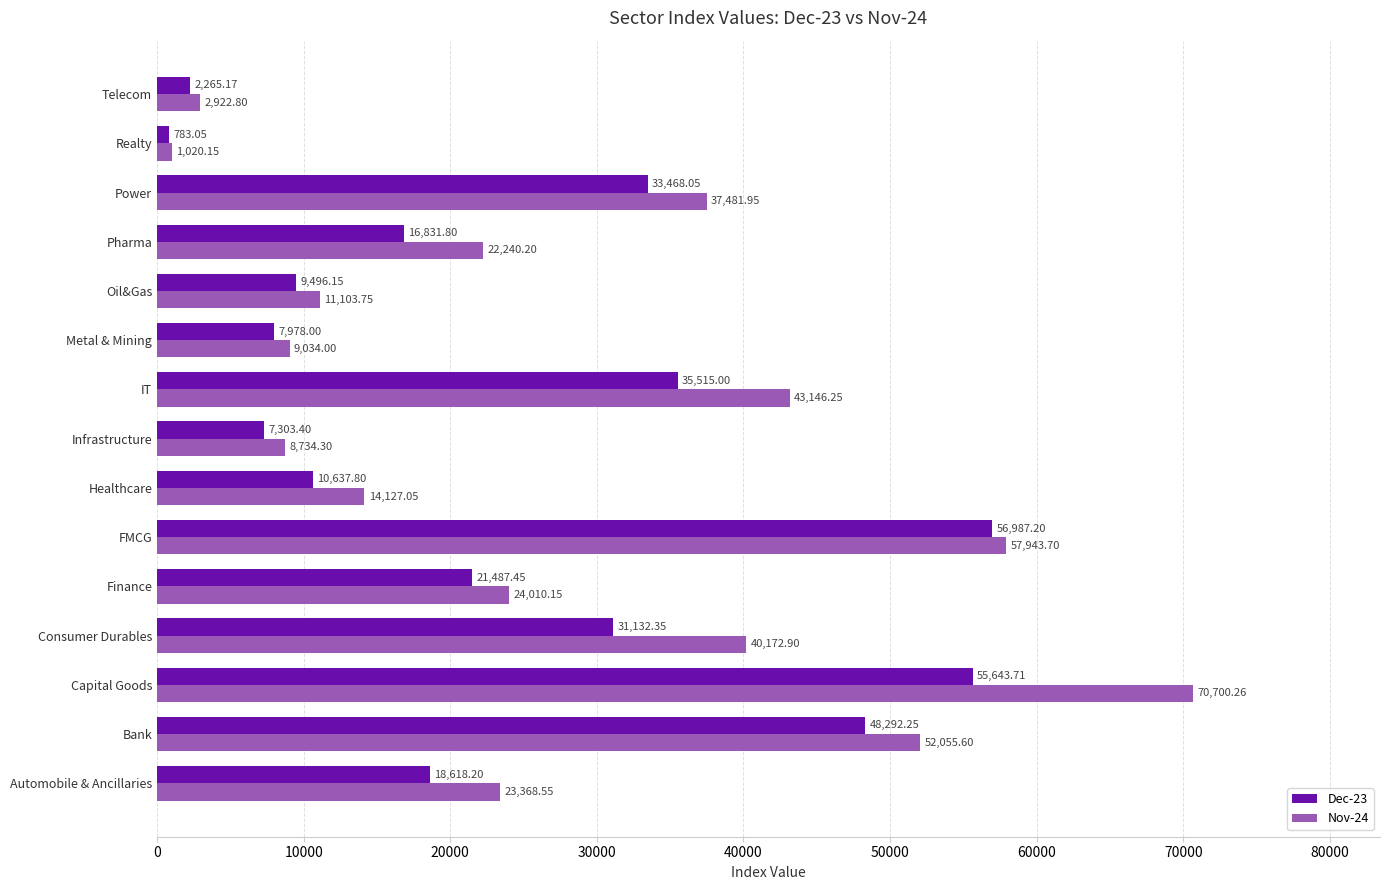

At which category is the sum across all series the highest?

Capital Goods